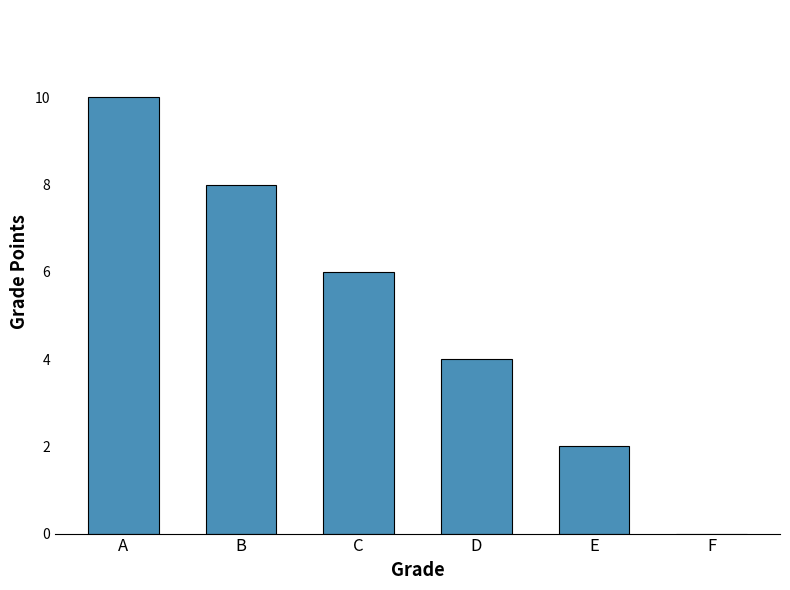

What is the change in value from C to F?

-6